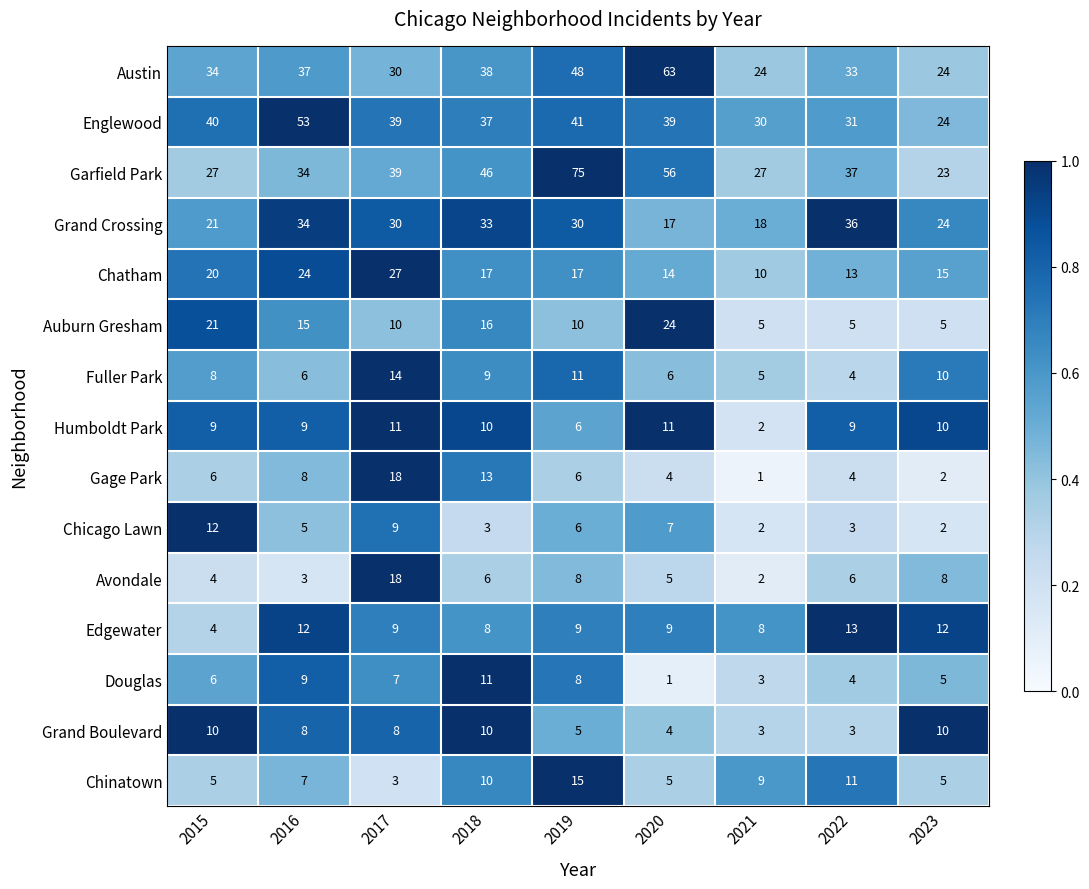

How many Grand Boulevard values are between 4 and 10?

7